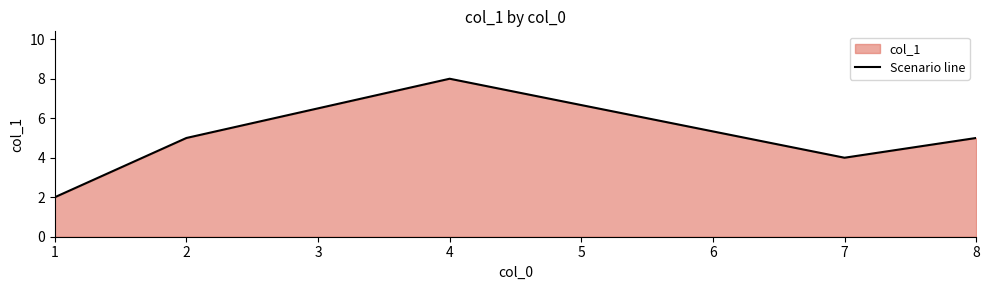

Where is the first local maximum?

4